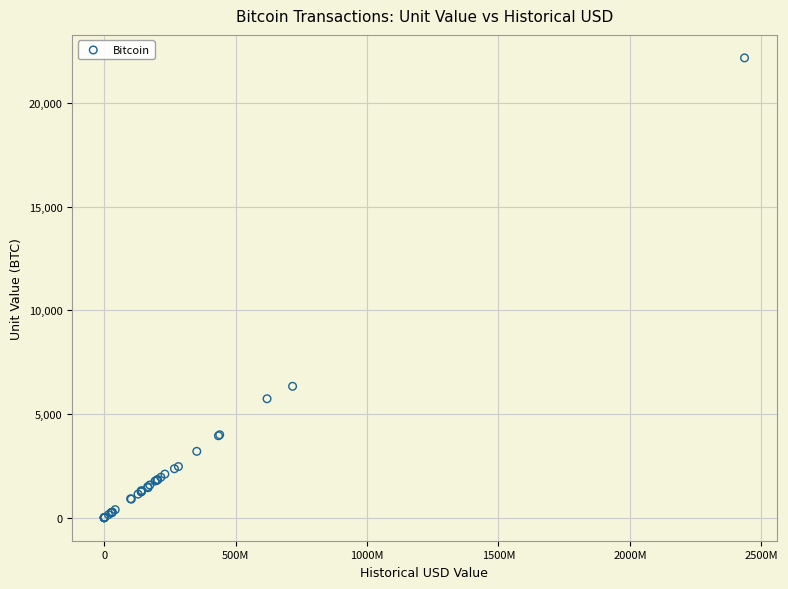

What Y value in the scatter plot is closest to 11084?

6336.3